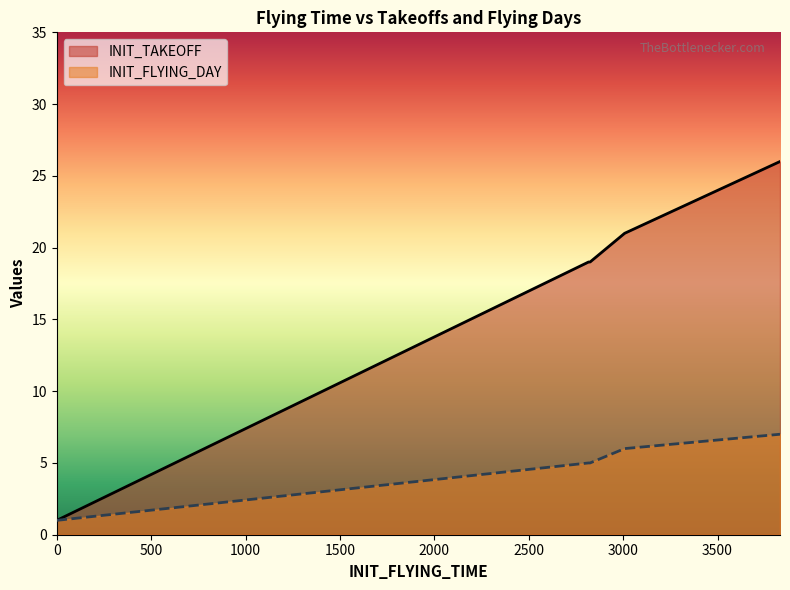

What is the value of the 1st point from the left?

1